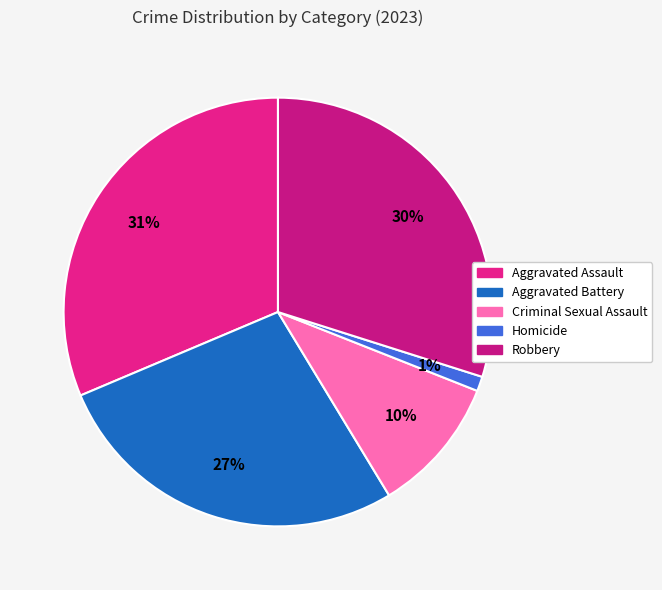

Which slice is the largest?

Aggravated Assault